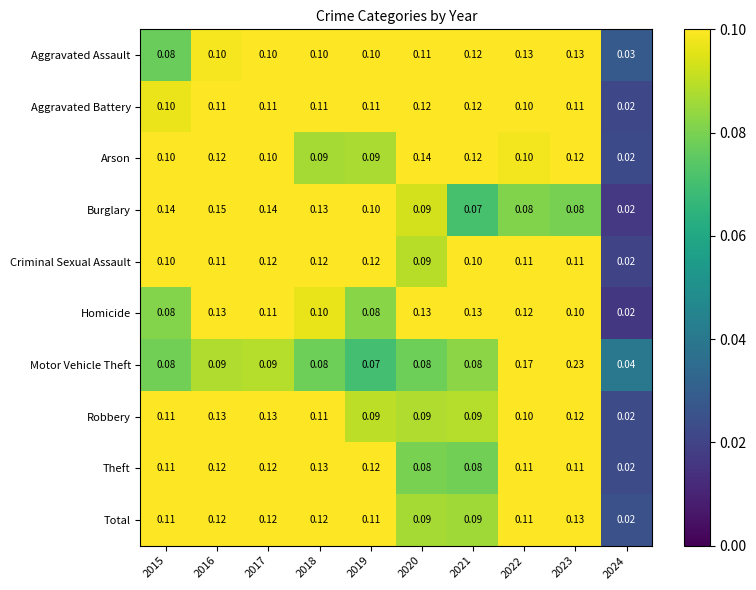

Is the value of Criminal Sexual Assault at 2021 greater than the value of Arson at 2016?

No